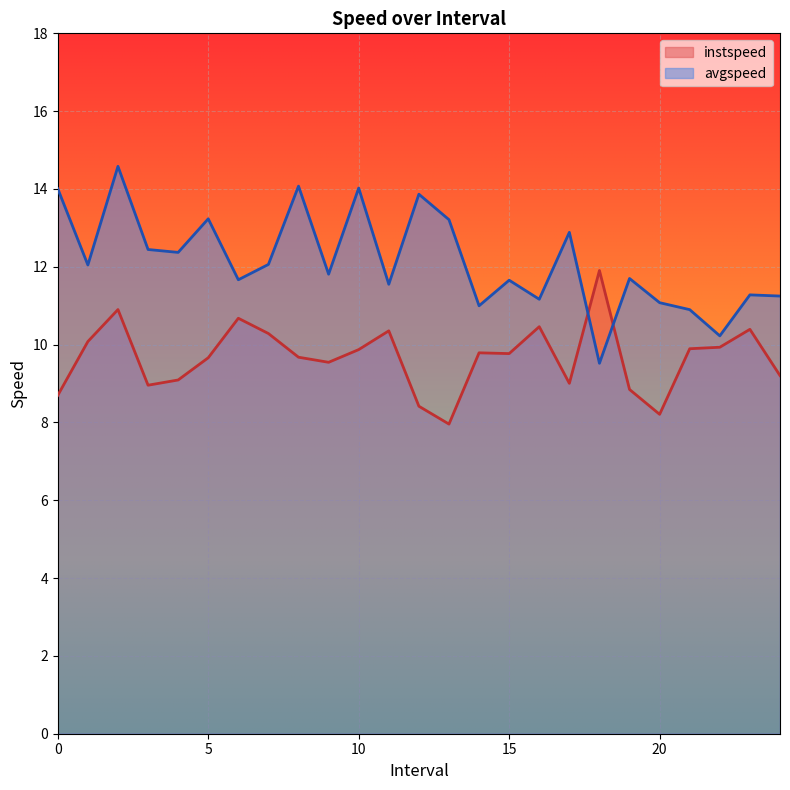

Where is the first local minimum for avgspeed?

1.0